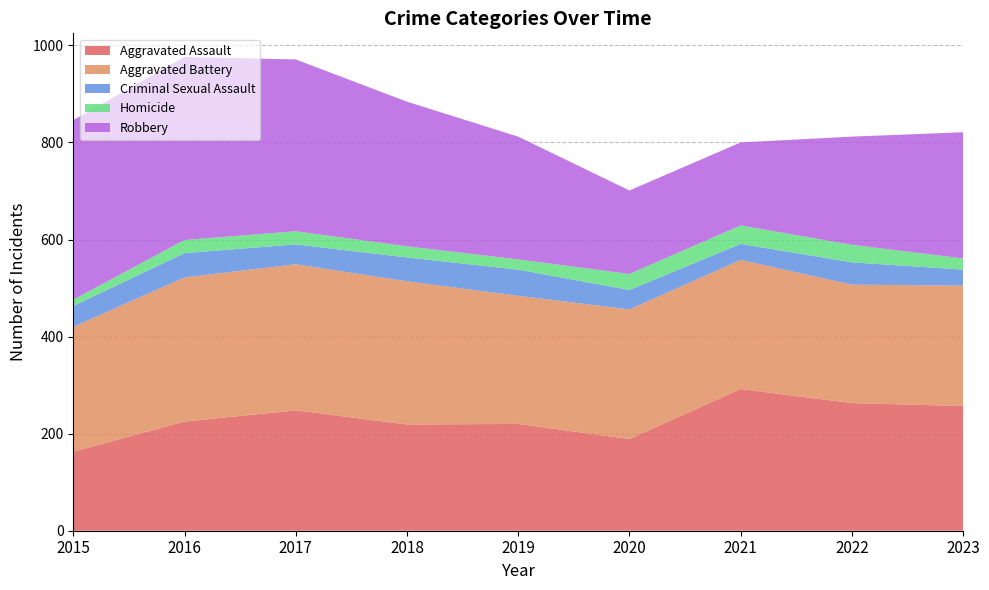

Reading right to left, extract all data points from this chart.

Aggravated Assault: 2023=257	2022=263	2021=292	2020=189	2019=220	2018=219	2017=248	2016=225	2015=163
Aggravated Battery: 2023=248	2022=244	2021=266	2020=267	2019=264	2018=295	2017=301	2016=297	2015=257
Criminal Sexual Assault: 2023=33	2022=46	2021=33	2020=40	2019=54	2018=49	2017=41	2016=50	2015=43
Homicide: 2023=23	2022=36	2021=38	2020=33	2019=21	2018=23	2017=27	2016=27	2015=13
Robbery: 2023=260	2022=223	2021=171	2020=172	2019=253	2018=298	2017=354	2016=377	2015=370